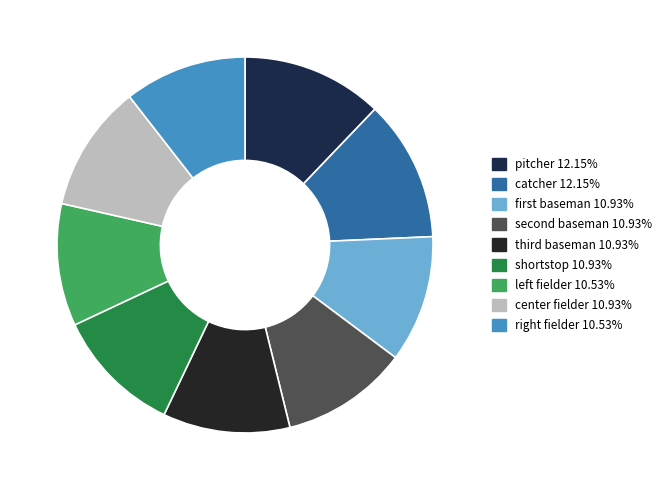

Is the sum of center fielder and catcher greater than half?

No